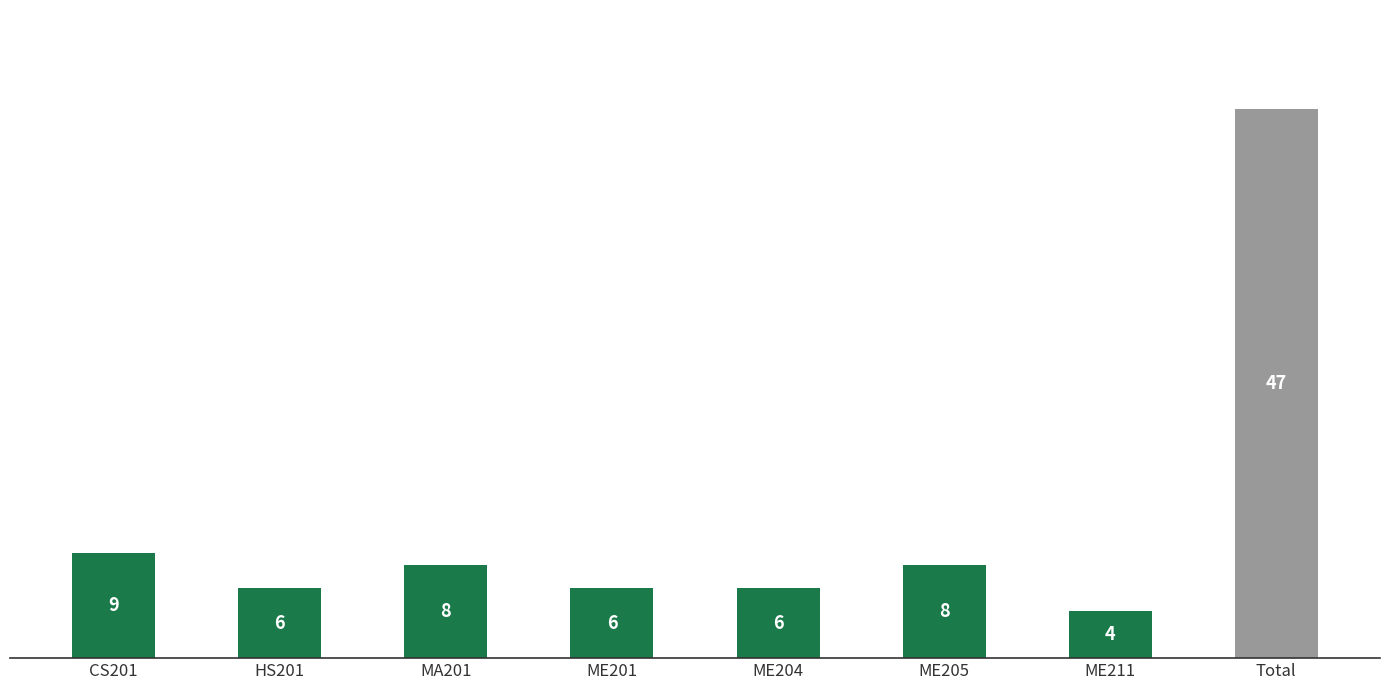

Count the number of categories in the chart.

8